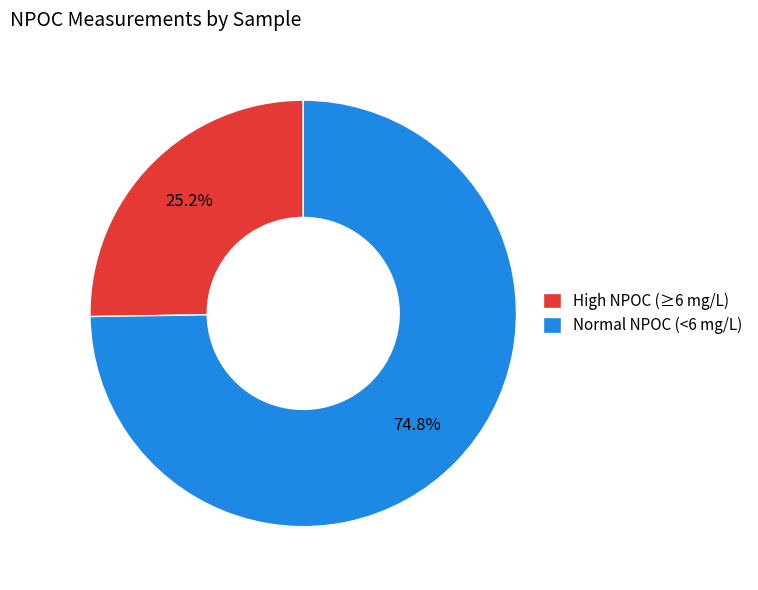

Combined, what portion of the pie is Normal NPOC (<6 mg/L) and High NPOC (≥6 mg/L)?

100.0%